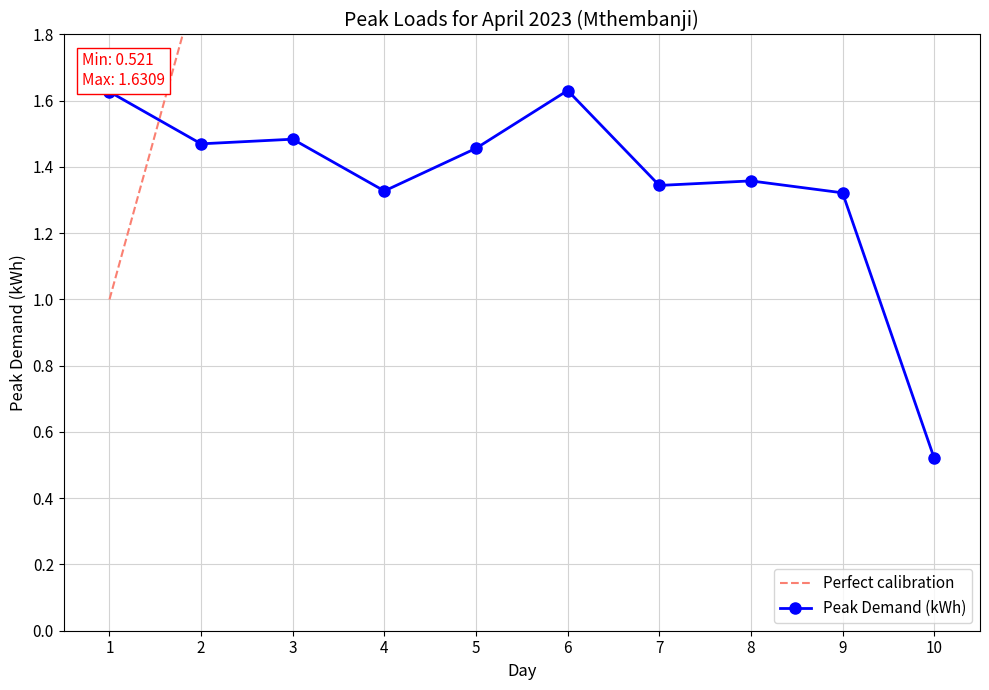

Which category has the lowest value in the Peak Demand (kWh) series?

10